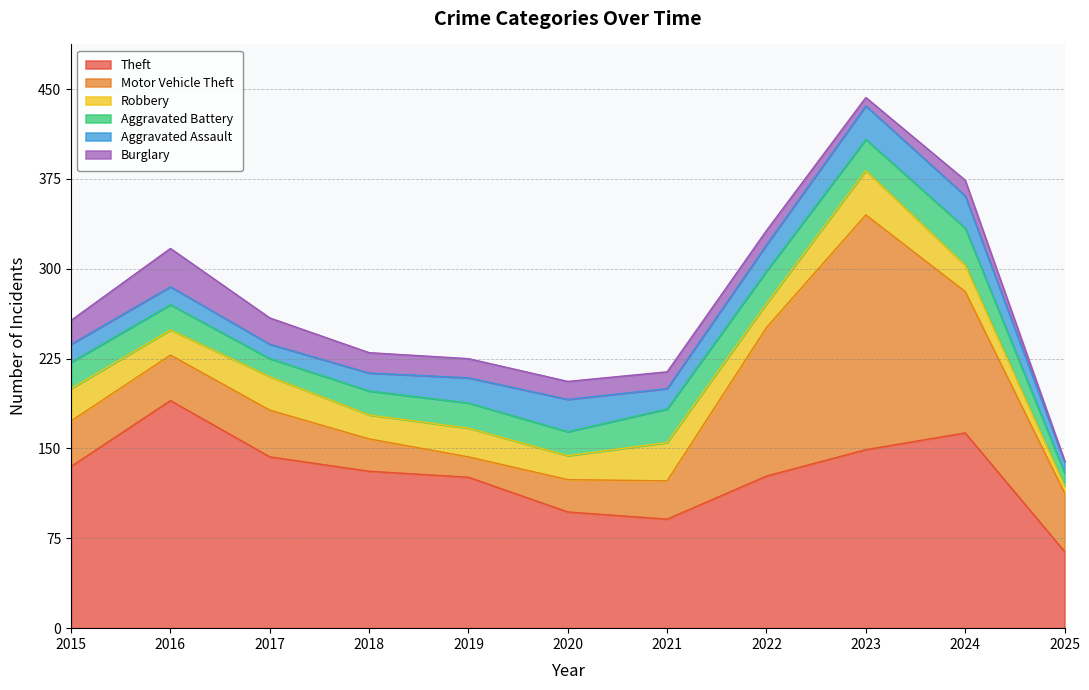

Where do Aggravated Assault and Motor Vehicle Theft first cross each other?

2018 and 2019